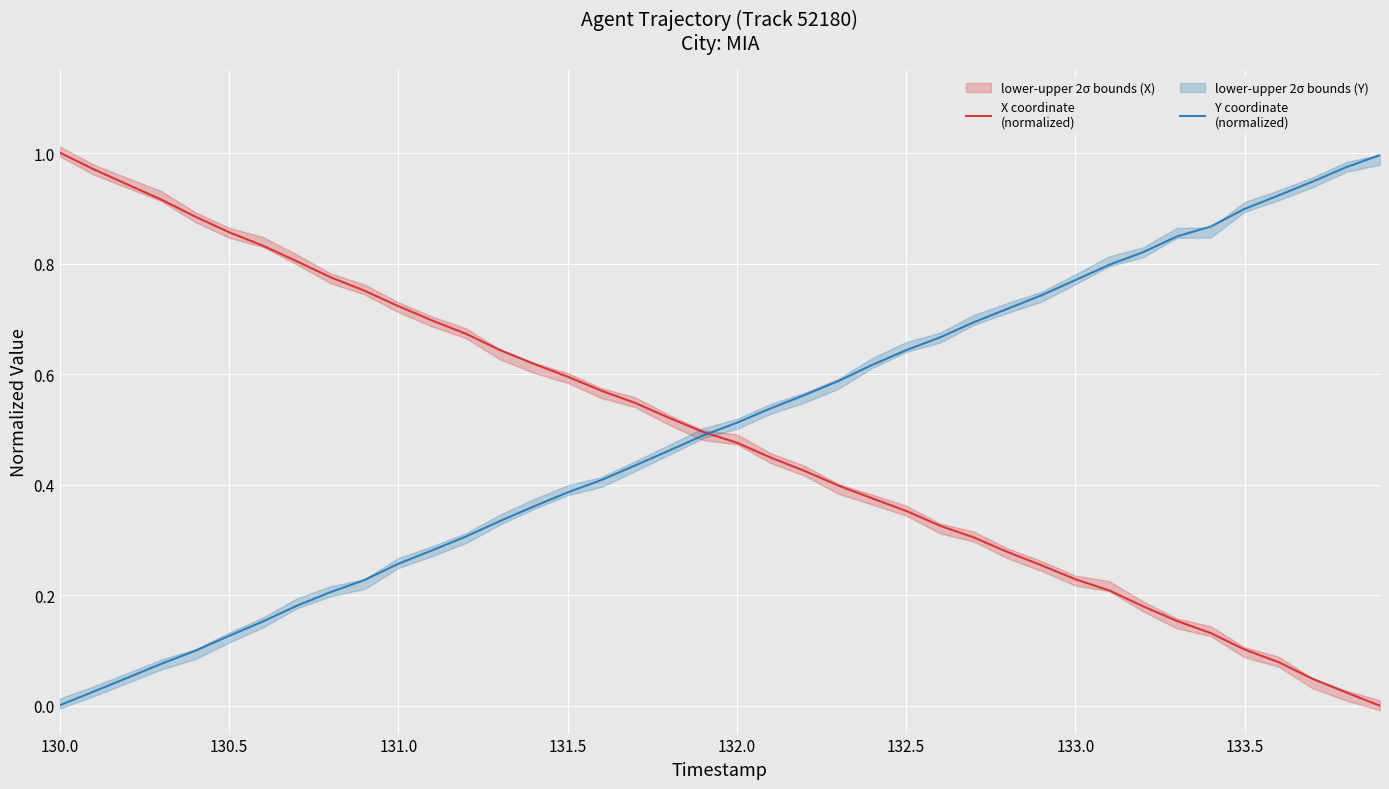

Which series has the widest spread of values?

X coordinate
(normalized)